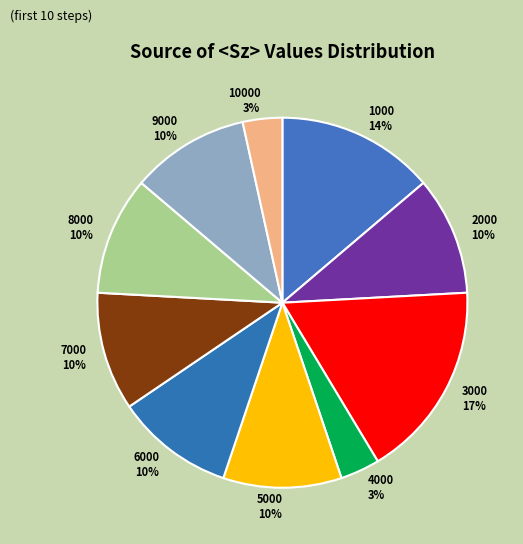

Is 4000 the majority of the pie?

No